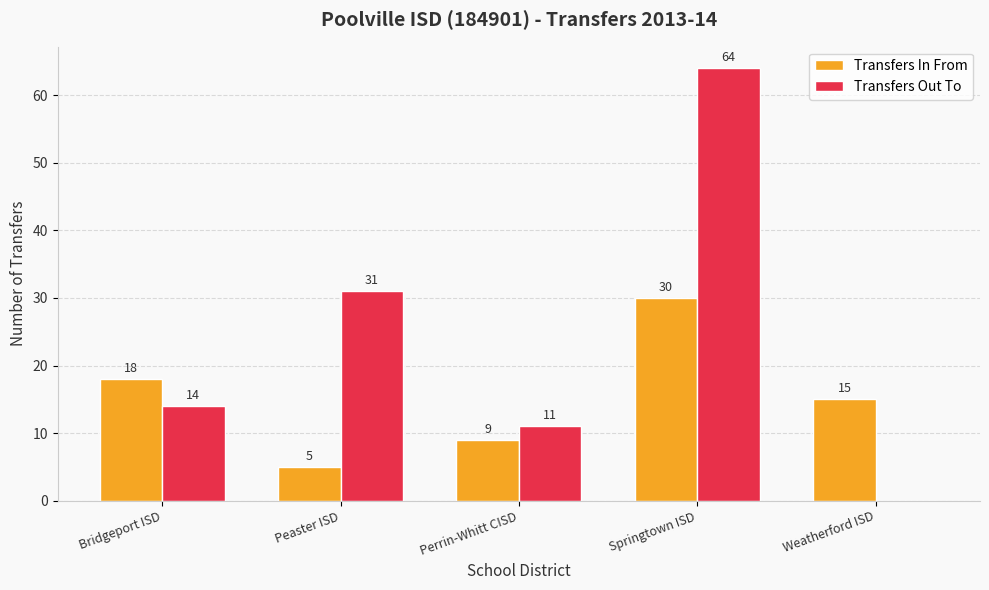

What is the greatest value displayed?

64